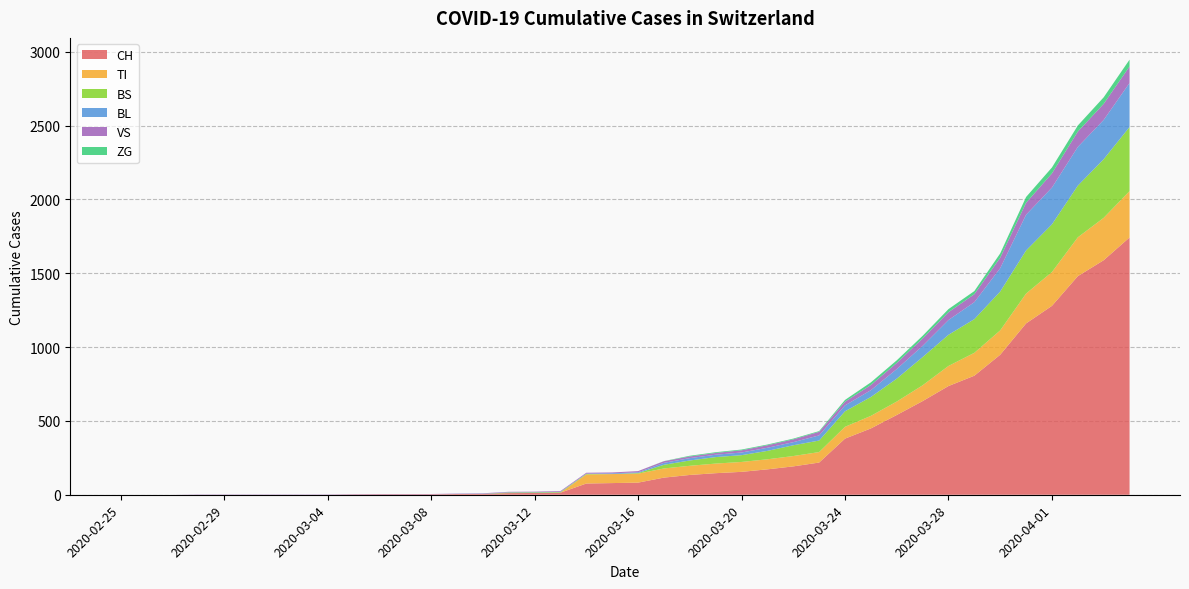

Reading left to right, what are all the values shown in this chart?

CH: 2020-02-25=0	2020-02-26=0	2020-02-27=0	2020-02-28=0	2020-02-29=0	2020-03-01=0	2020-03-02=0	2020-03-03=0	2020-03-04=0	2020-03-05=2	2020-03-06=3	2020-03-07=3	2020-03-08=3	2020-03-09=5	2020-03-10=6	2020-03-11=11	2020-03-12=12	2020-03-13=14	2020-03-14=76	2020-03-15=79	2020-03-16=82	2020-03-17=116	2020-03-18=134	2020-03-19=146	2020-03-20=155	2020-03-21=172	2020-03-22=192	2020-03-23=218	2020-03-24=380	2020-03-25=449	2020-03-26=540	2020-03-27=634	2020-03-28=736	2020-03-29=806	2020-03-30=948	2020-03-31=1160	2020-04-01=1279	2020-04-02=1480	2020-04-03=1588	2020-04-04=1742
TI: 2020-02-25=0	2020-02-26=0	2020-02-27=0	2020-02-28=0	2020-02-29=0	2020-03-01=0	2020-03-02=0	2020-03-03=0	2020-03-04=0	2020-03-05=0	2020-03-06=0	2020-03-07=0	2020-03-08=0	2020-03-09=0	2020-03-10=0	2020-03-11=0	2020-03-12=0	2020-03-13=0	2020-03-14=61	2020-03-15=61	2020-03-16=61	2020-03-17=62	2020-03-18=62	2020-03-19=65	2020-03-20=67	2020-03-21=68	2020-03-22=70	2020-03-23=71	2020-03-24=80	2020-03-25=85	2020-03-26=91	2020-03-27=107	2020-03-28=136	2020-03-29=155	2020-03-30=165	2020-03-31=202	2020-04-01=229	2020-04-02=263	2020-04-03=287	2020-04-04=314
BS: 2020-02-25=0	2020-02-26=0	2020-02-27=0	2020-02-28=0	2020-02-29=0	2020-03-01=0	2020-03-02=0	2020-03-03=0	2020-03-04=0	2020-03-05=0	2020-03-06=0	2020-03-07=0	2020-03-08=0	2020-03-09=0	2020-03-10=0	2020-03-11=4	2020-03-12=4	2020-03-13=4	2020-03-14=4	2020-03-15=0	2020-03-16=4	2020-03-17=25	2020-03-18=36	2020-03-19=44	2020-03-20=46	2020-03-21=57	2020-03-22=73	2020-03-23=78	2020-03-24=105	2020-03-25=128	2020-03-26=155	2020-03-27=191	2020-03-28=211	2020-03-29=228	2020-03-30=263	2020-03-31=292	2020-04-01=323	2020-04-02=350	2020-04-03=397	2020-04-04=434
BL: 2020-02-25=0	2020-02-26=0	2020-02-27=0	2020-02-28=0	2020-02-29=0	2020-03-01=0	2020-03-02=0	2020-03-03=0	2020-03-04=0	2020-03-05=0	2020-03-06=0	2020-03-07=0	2020-03-08=0	2020-03-09=1	2020-03-10=2	2020-03-11=2	2020-03-12=2	2020-03-13=2	2020-03-14=2	2020-03-15=5	2020-03-16=5	2020-03-17=13	2020-03-18=16	2020-03-19=16	2020-03-20=18	2020-03-21=21	2020-03-22=21	2020-03-23=35	2020-03-24=40	2020-03-25=46	2020-03-26=65	2020-03-27=76	2020-03-28=100	2020-03-29=115	2020-03-30=158	2020-03-31=242	2020-04-01=249	2020-04-02=262	2020-04-03=266	2020-04-04=298
VS: 2020-02-25=0	2020-02-26=0	2020-02-27=0	2020-02-28=2	2020-02-29=2	2020-03-01=2	2020-03-02=2	2020-03-03=2	2020-03-04=2	2020-03-05=2	2020-03-06=2	2020-03-07=2	2020-03-08=2	2020-03-09=2	2020-03-10=2	2020-03-11=3	2020-03-12=3	2020-03-13=5	2020-03-14=6	2020-03-15=6	2020-03-16=8	2020-03-17=11	2020-03-18=11	2020-03-19=12	2020-03-20=15	2020-03-21=17	2020-03-22=19	2020-03-23=24	2020-03-24=25	2020-03-25=35	2020-03-26=41	2020-03-27=50	2020-03-28=53	2020-03-29=54	2020-03-30=71	2020-03-31=81	2020-04-01=96	2020-04-02=104	2020-04-03=109	2020-04-04=112
ZG: 2020-02-25=0	2020-02-26=0	2020-02-27=0	2020-02-28=0	2020-02-29=0	2020-03-01=0	2020-03-02=0	2020-03-03=0	2020-03-04=0	2020-03-05=0	2020-03-06=0	2020-03-07=0	2020-03-08=0	2020-03-09=0	2020-03-10=0	2020-03-11=0	2020-03-12=0	2020-03-13=0	2020-03-14=0	2020-03-15=0	2020-03-16=0	2020-03-17=1	2020-03-18=5	2020-03-19=5	2020-03-20=5	2020-03-21=5	2020-03-22=5	2020-03-23=5	2020-03-24=12	2020-03-25=18	2020-03-26=18	2020-03-27=18	2020-03-28=21	2020-03-29=21	2020-03-30=29	2020-03-31=39	2020-04-01=40	2020-04-02=41	2020-04-03=44	2020-04-04=46